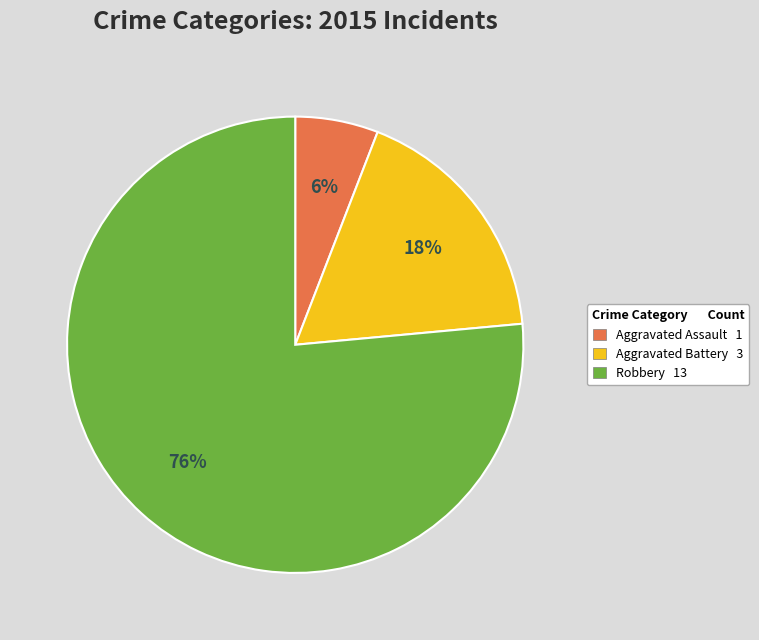

Rank the categories by value from lowest to highest.

Aggravated Assault, Aggravated Battery, Robbery